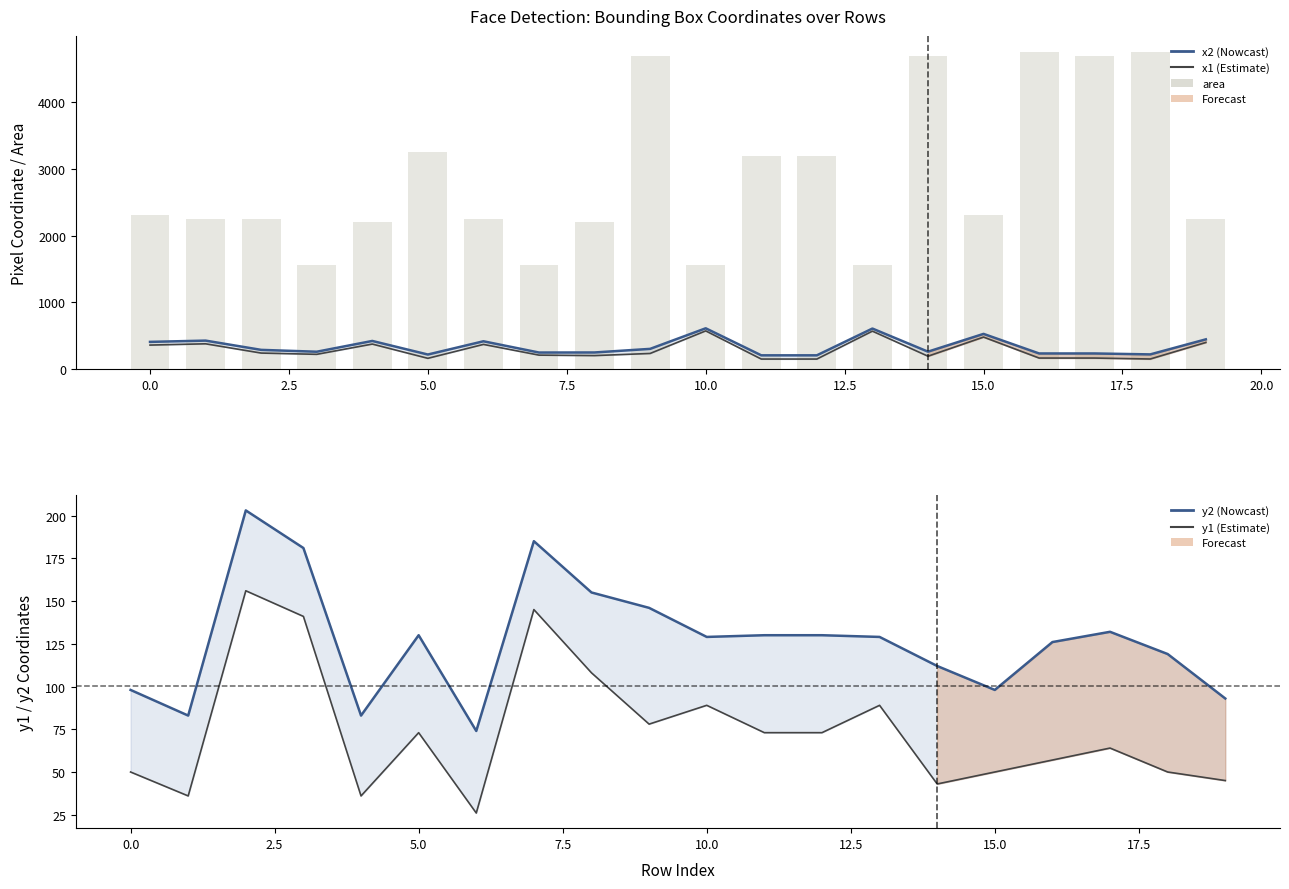

Which series has the largest range (max minus min)?

area